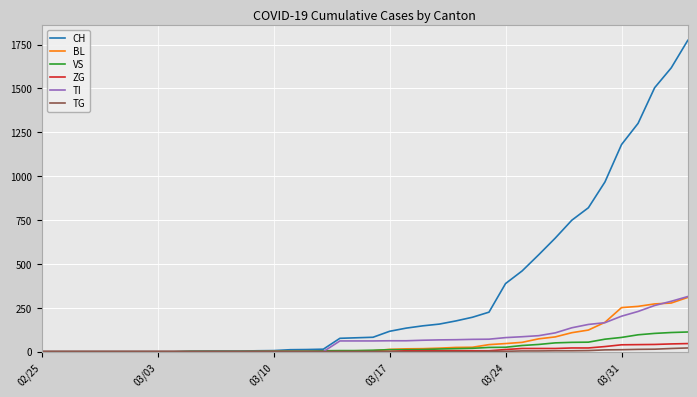

Which series has the largest range (max minus min)?

CH